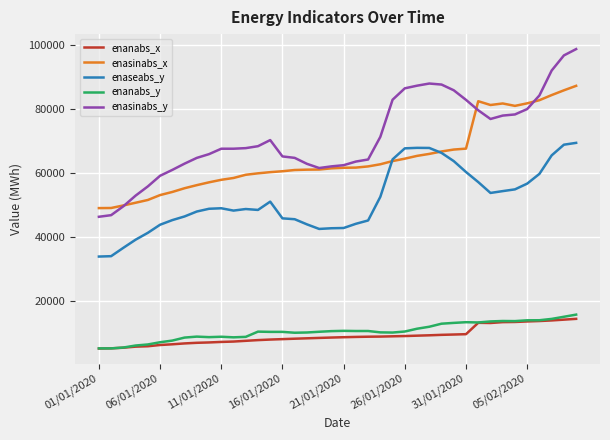

What is the highest value of the enasinabs_y series?

98730